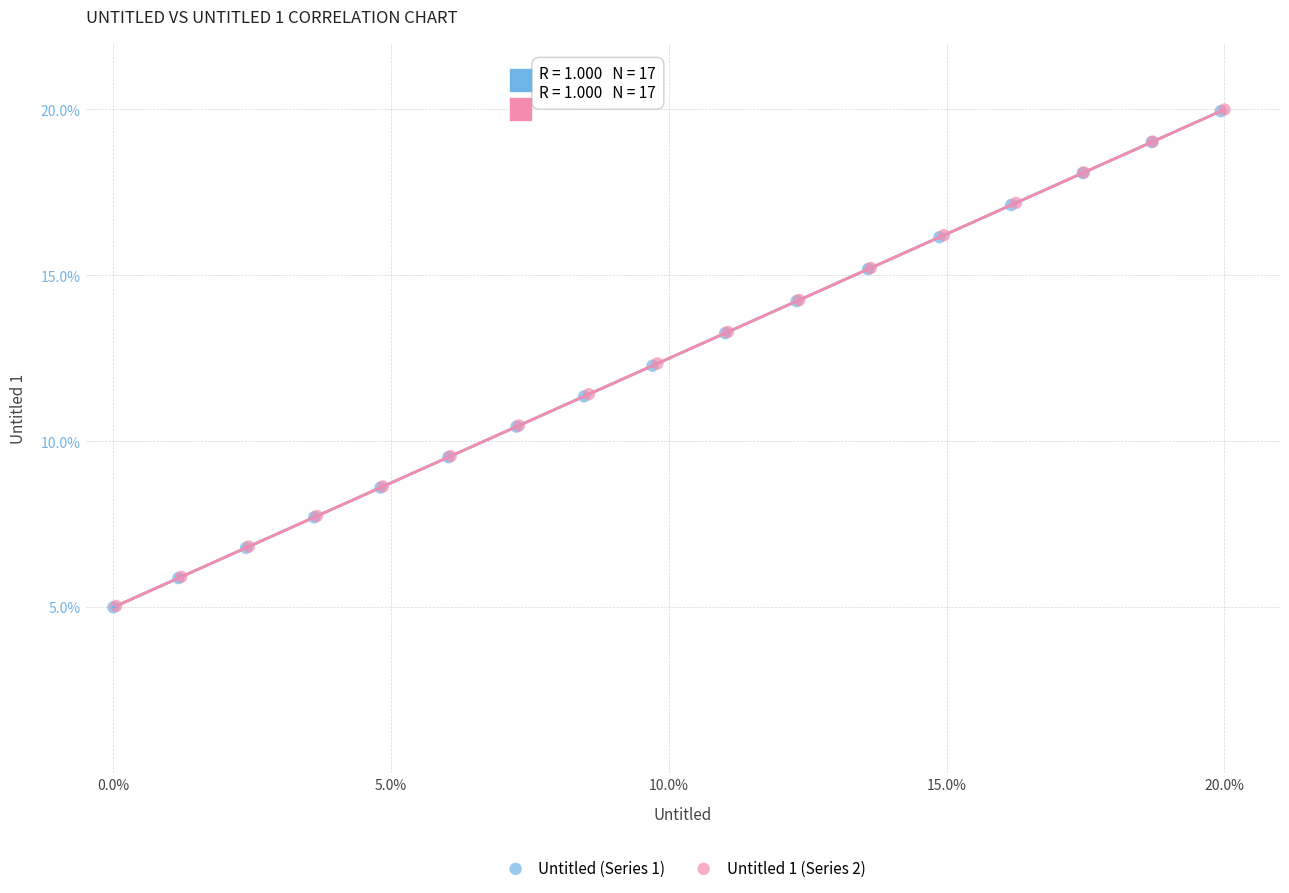

What are all the series names shown in the legend?

Untitled (Series 1), Untitled 1 (Series 2)